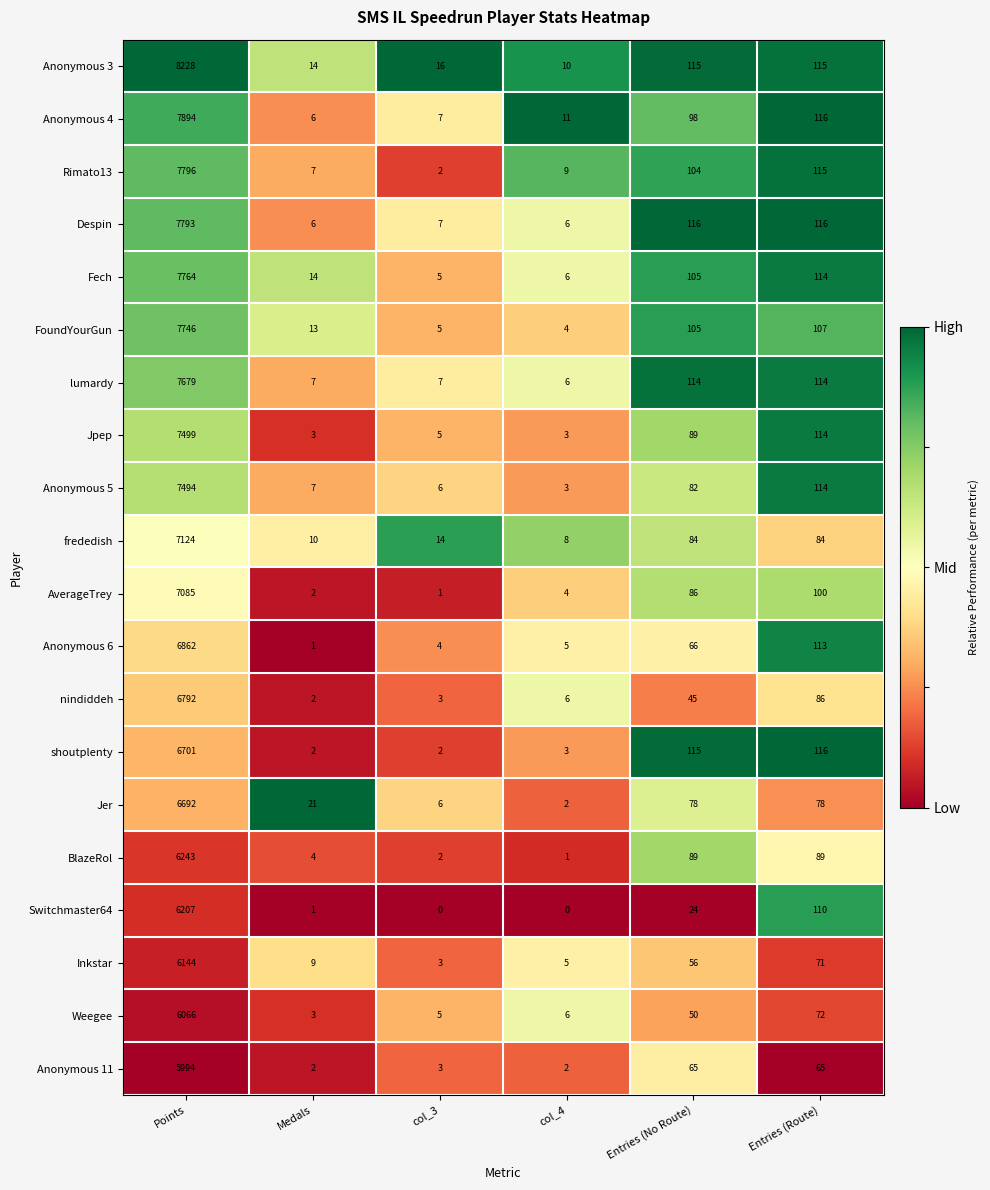

What is the average value of the Anonymous 11 series?

1022